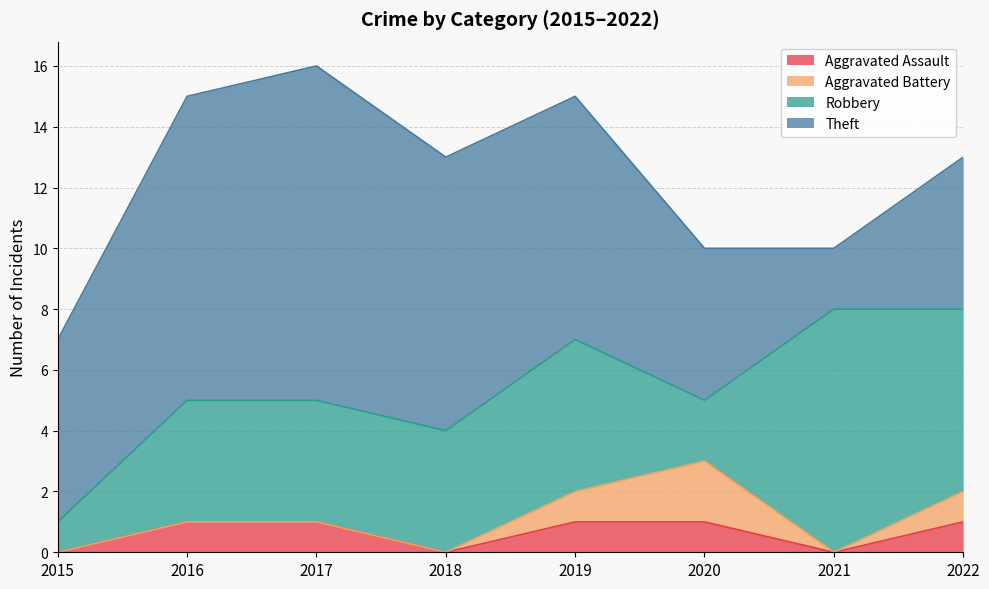

Count the number of categories in the chart.

8